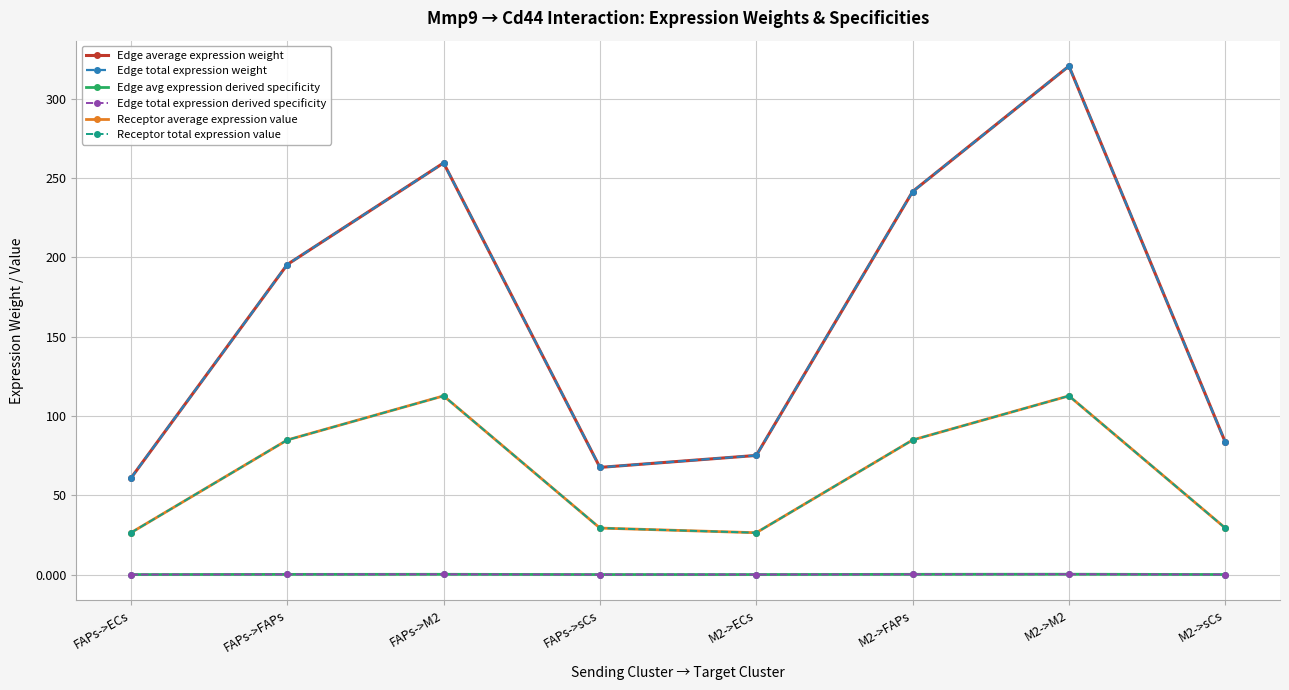

How many lines are shown in the chart?

6